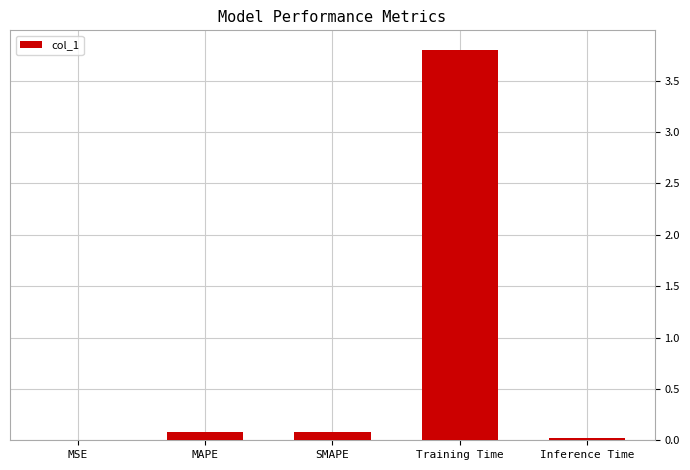

What is the greatest value displayed?

3.8